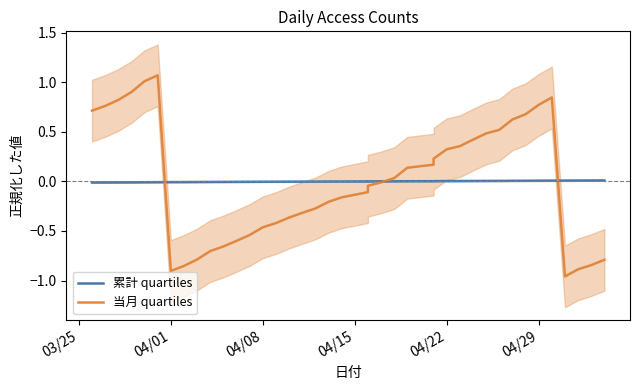

Does the chart have visible grid lines?

No